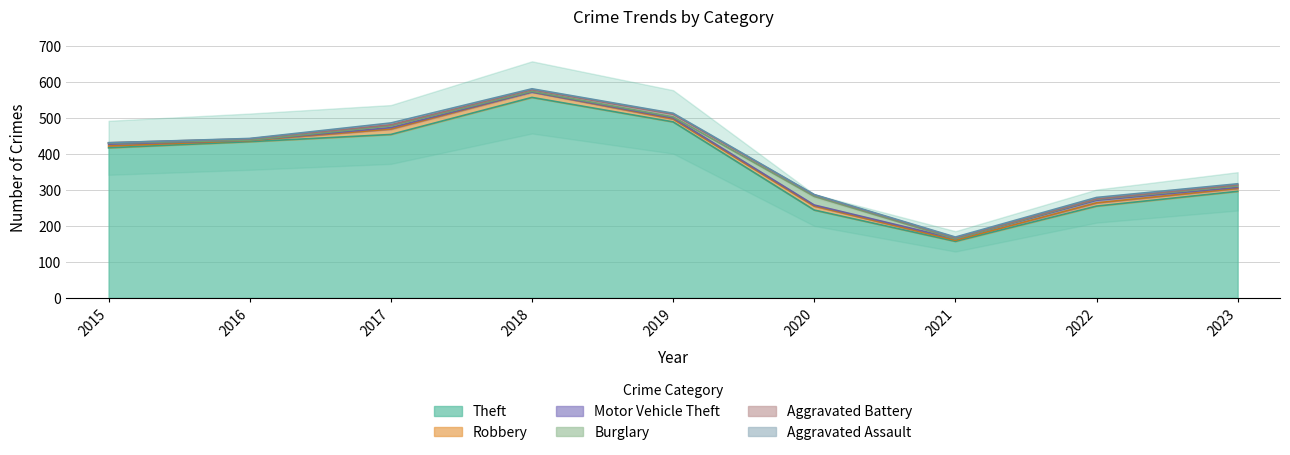

At which label does Burglary reach its peak?

2020